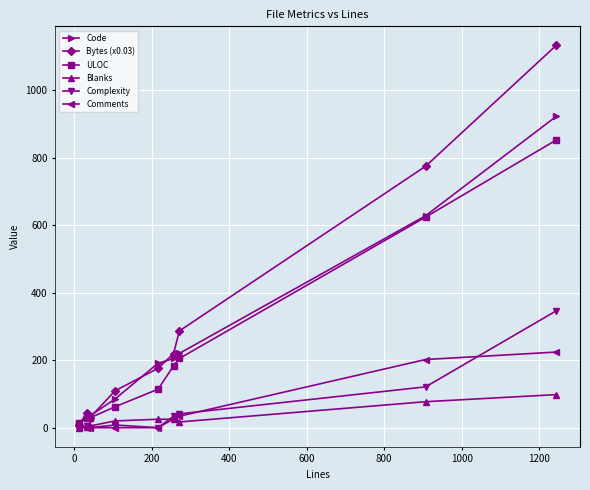

Rank the series by their maximum value, from lowest to highest.

Blanks, Comments, Complexity, ULOC, Code, Bytes (x0.03)